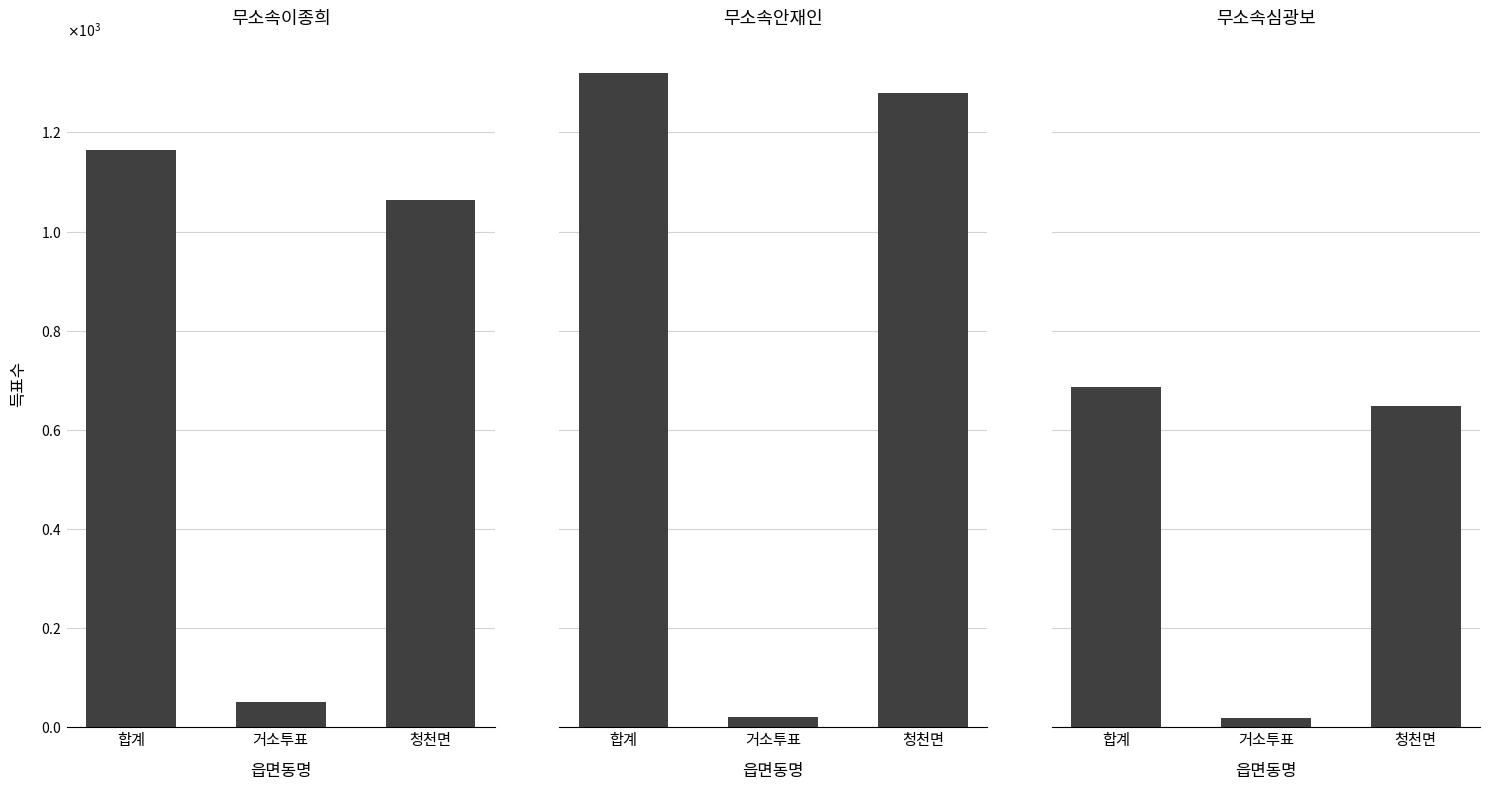

List the series in order of their overall mean, lowest first.

무소속심광보, 무소속이종희, 무소속안재인